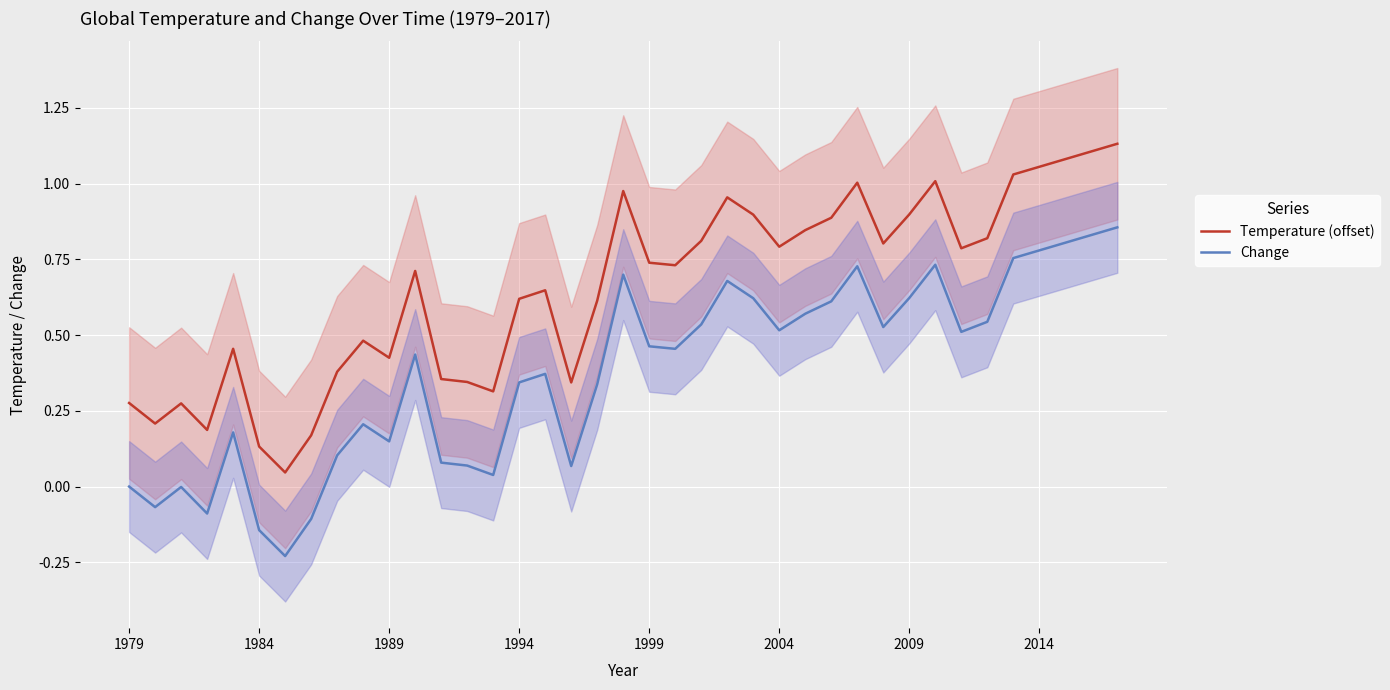

How many lines are shown in the chart?

2